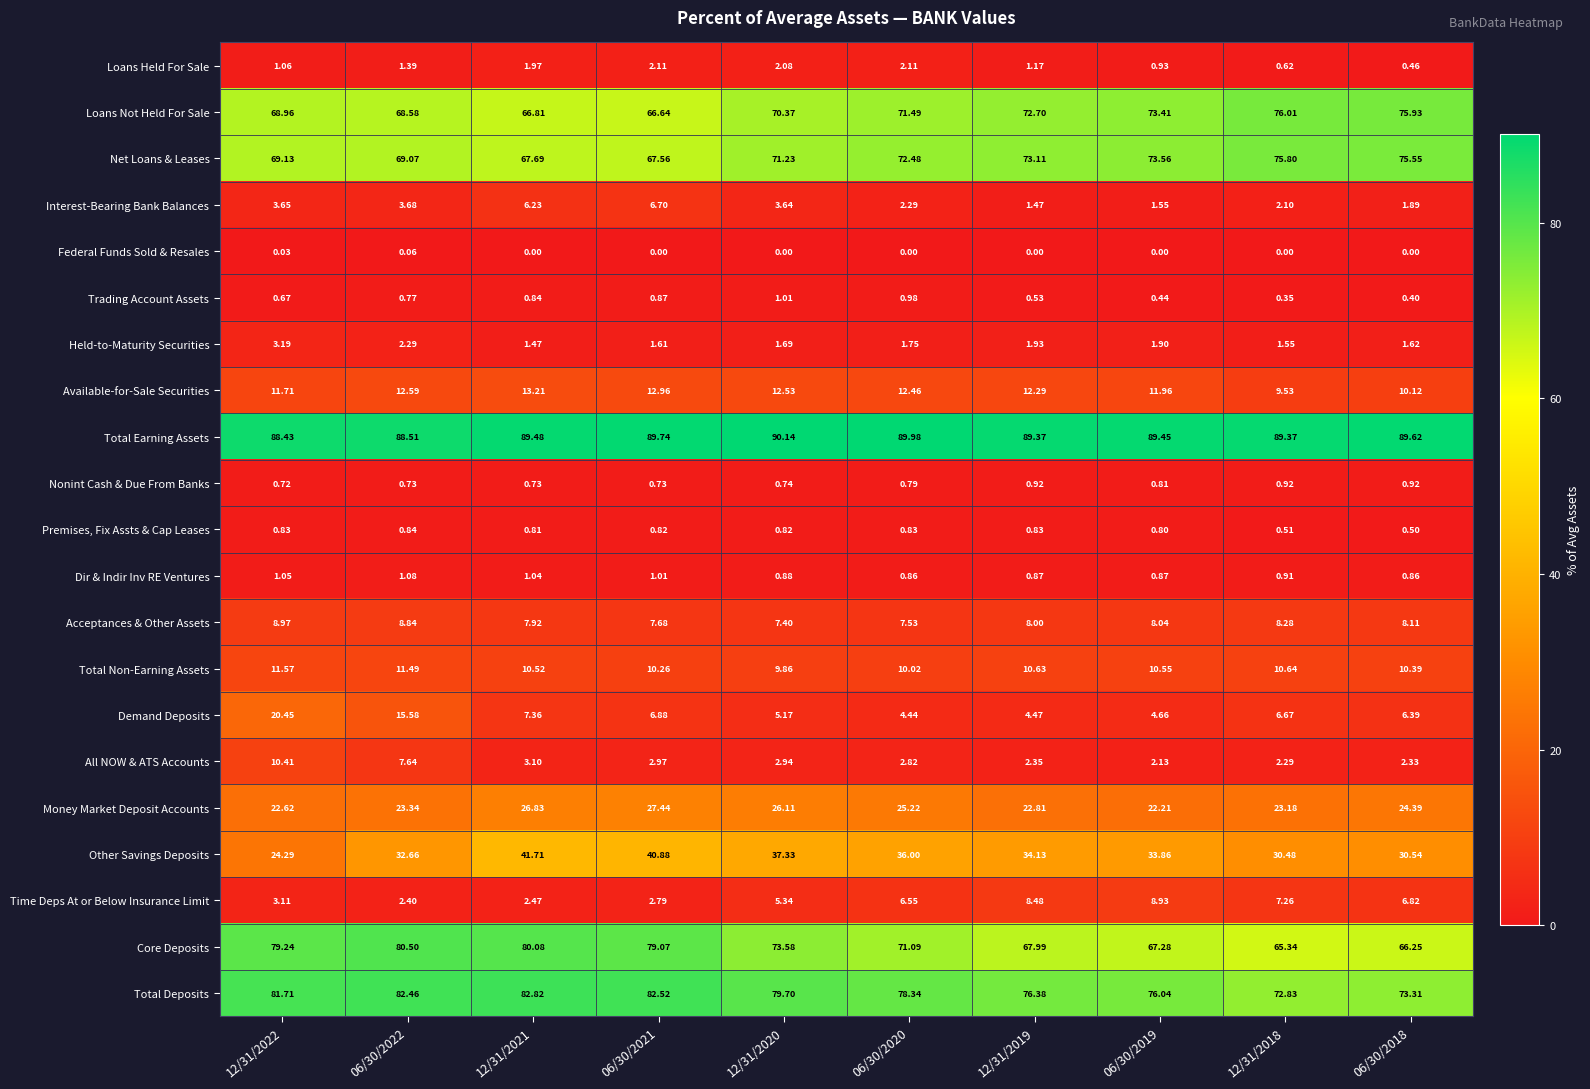

At 06/30/2020, list the series in order from smallest to largest.

Federal Funds Sold & Resales, Nonint Cash & Due From Banks, Premises, Fix Assts & Cap Leases, Dir & Indir Inv RE Ventures, Trading Account Assets, Held-to-Maturity Securities, Loans Held For Sale, Interest-Bearing Bank Balances, All NOW & ATS Accounts, Demand Deposits, Time Deps At or Below Insurance Limit, Acceptances & Other Assets, Total Non-Earning Assets, Available-for-Sale Securities, Money Market Deposit Accounts, Other Savings Deposits, Core Deposits, Loans Not Held For Sale, Net Loans & Leases, Total Deposits, Total Earning Assets